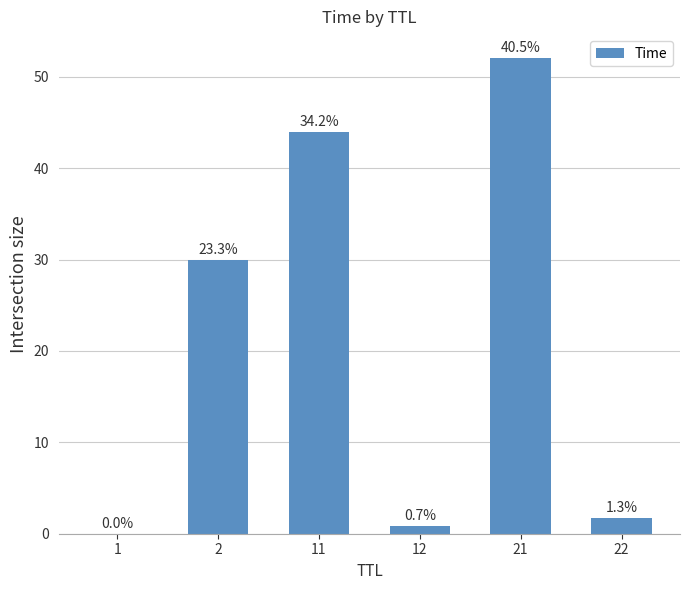

True or false: the data shows 1.0 at 22.

False